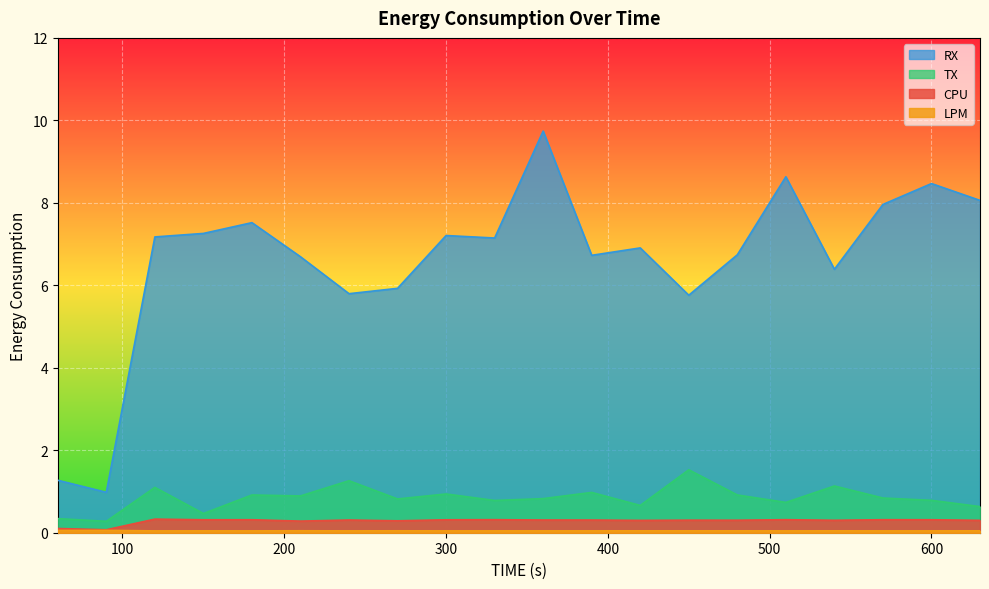

What is the average value of the CPU series?

0.3